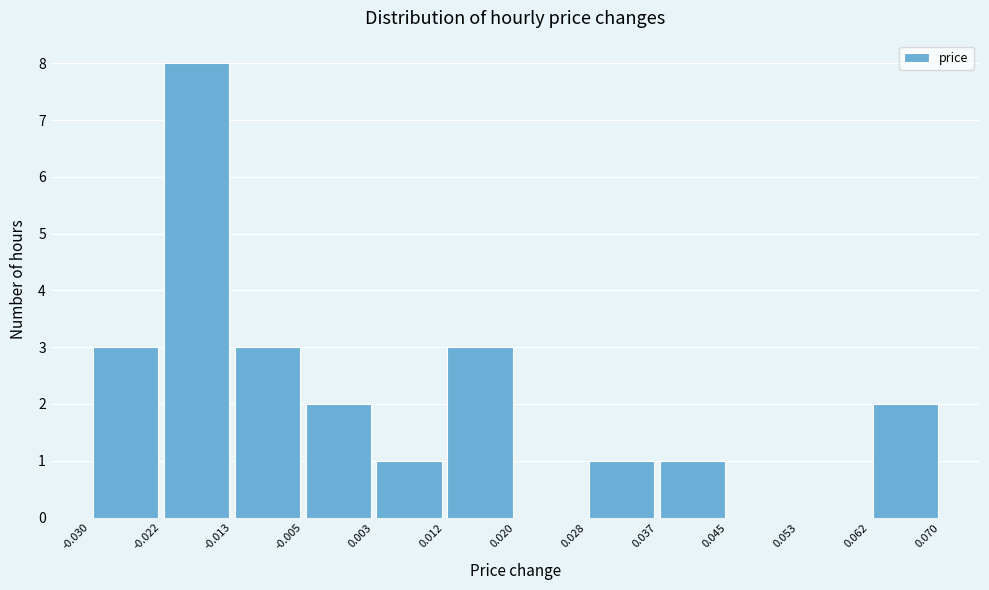

How tall is the bar that spans 0.012 to 0.020 on the x-axis? The values are not printed on the chart, so give them approximately, as read against the axis.

3